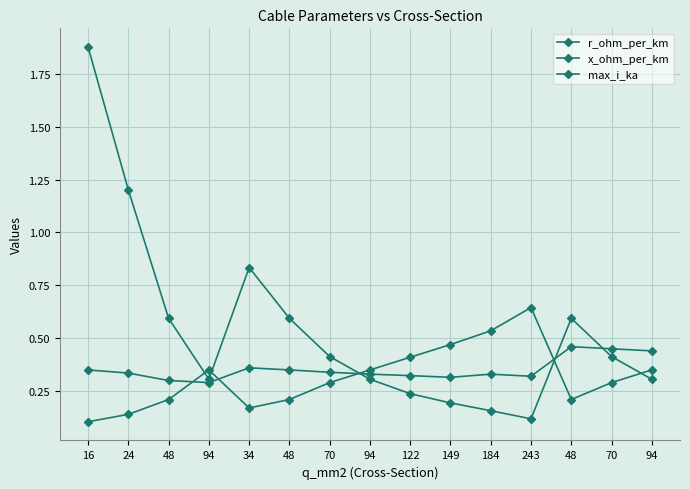

Reading left to right, transcribe all the data shown in this chart.

r_ohm_per_km: 1.9	1.2	0.6	0.3	0.8	0.6	0.4	0.3	0.2	0.2	0.2	0.1	0.6	0.4	0.3
x_ohm_per_km: 0.3	0.3	0.3	0.3	0.4	0.3	0.3	0.3	0.3	0.3	0.3	0.3	0.5	0.5	0.4
max_i_ka: 0.1	0.1	0.2	0.3	0.2	0.2	0.3	0.3	0.4	0.5	0.5	0.6	0.2	0.3	0.3